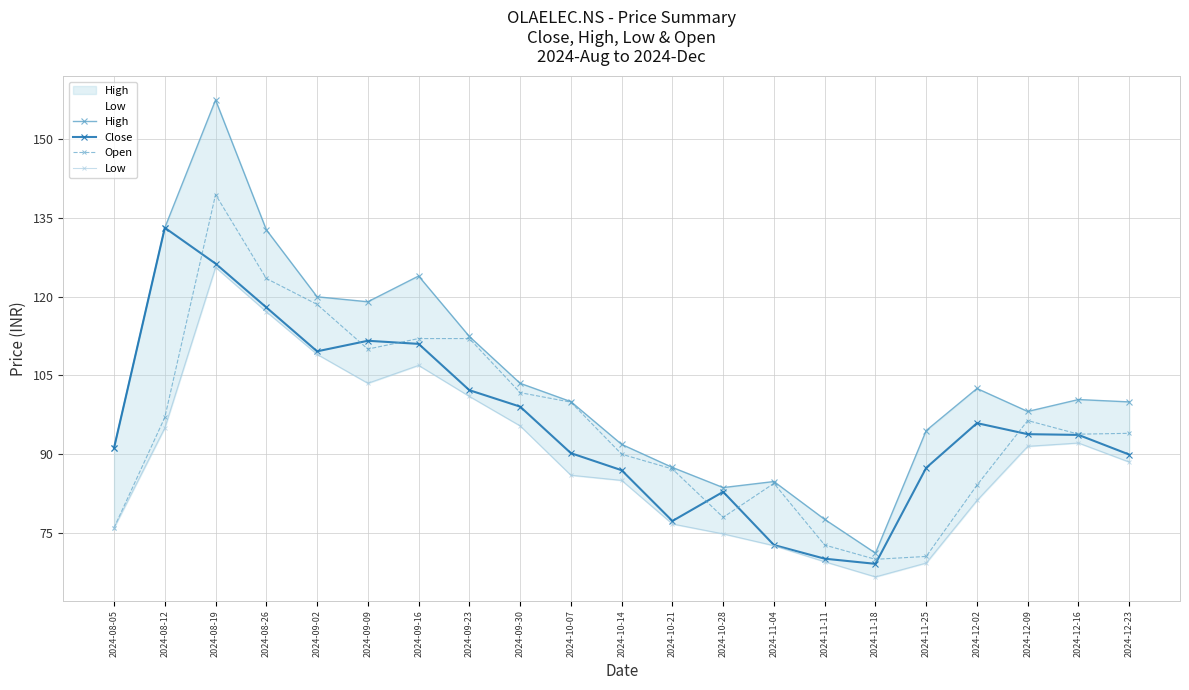

Reading left to right, extract all data points from this chart.

High: 2024-08-05=91.2	2024-08-12=133.1	2024-08-19=157.4	2024-08-26=132.7	2024-09-02=119.9	2024-09-09=119.0	2024-09-16=123.9	2024-09-23=112.4	2024-09-30=103.5	2024-10-07=100.0	2024-10-14=91.9	2024-10-21=87.5	2024-10-28=83.7	2024-11-04=84.8	2024-11-11=77.6	2024-11-18=71.2	2024-11-25=94.5	2024-12-02=102.5	2024-12-09=98.1	2024-12-16=100.4	2024-12-23=99.9
Close: 2024-08-05=91.2	2024-08-12=133.1	2024-08-19=126.3	2024-08-26=117.9	2024-09-02=109.6	2024-09-09=111.6	2024-09-16=111.0	2024-09-23=102.2	2024-09-30=99.1	2024-10-07=90.2	2024-10-14=86.9	2024-10-21=77.3	2024-10-28=82.8	2024-11-04=72.7	2024-11-11=70.1	2024-11-18=69.1	2024-11-25=87.4	2024-12-02=95.9	2024-12-09=93.8	2024-12-16=93.7	2024-12-23=89.9
Open: 2024-08-05=76.0	2024-08-12=97.0	2024-08-19=139.4	2024-08-26=123.4	2024-09-02=118.5	2024-09-09=110.0	2024-09-16=112.0	2024-09-23=112.0	2024-09-30=101.7	2024-10-07=99.9	2024-10-14=90.0	2024-10-21=87.2	2024-10-28=78.0	2024-11-04=84.4	2024-11-11=72.7	2024-11-18=70.0	2024-11-25=70.6	2024-12-02=84.1	2024-12-09=96.4	2024-12-16=93.8	2024-12-23=94.0
Low: 2024-08-05=76.0	2024-08-12=95.0	2024-08-19=125.6	2024-08-26=117.1	2024-09-02=109.0	2024-09-09=103.5	2024-09-16=106.9	2024-09-23=101.0	2024-09-30=95.4	2024-10-07=86.0	2024-10-14=85.0	2024-10-21=76.7	2024-10-28=74.8	2024-11-04=72.6	2024-11-11=69.5	2024-11-18=66.7	2024-11-25=69.3	2024-12-02=81.2	2024-12-09=91.5	2024-12-16=92.1	2024-12-23=88.5